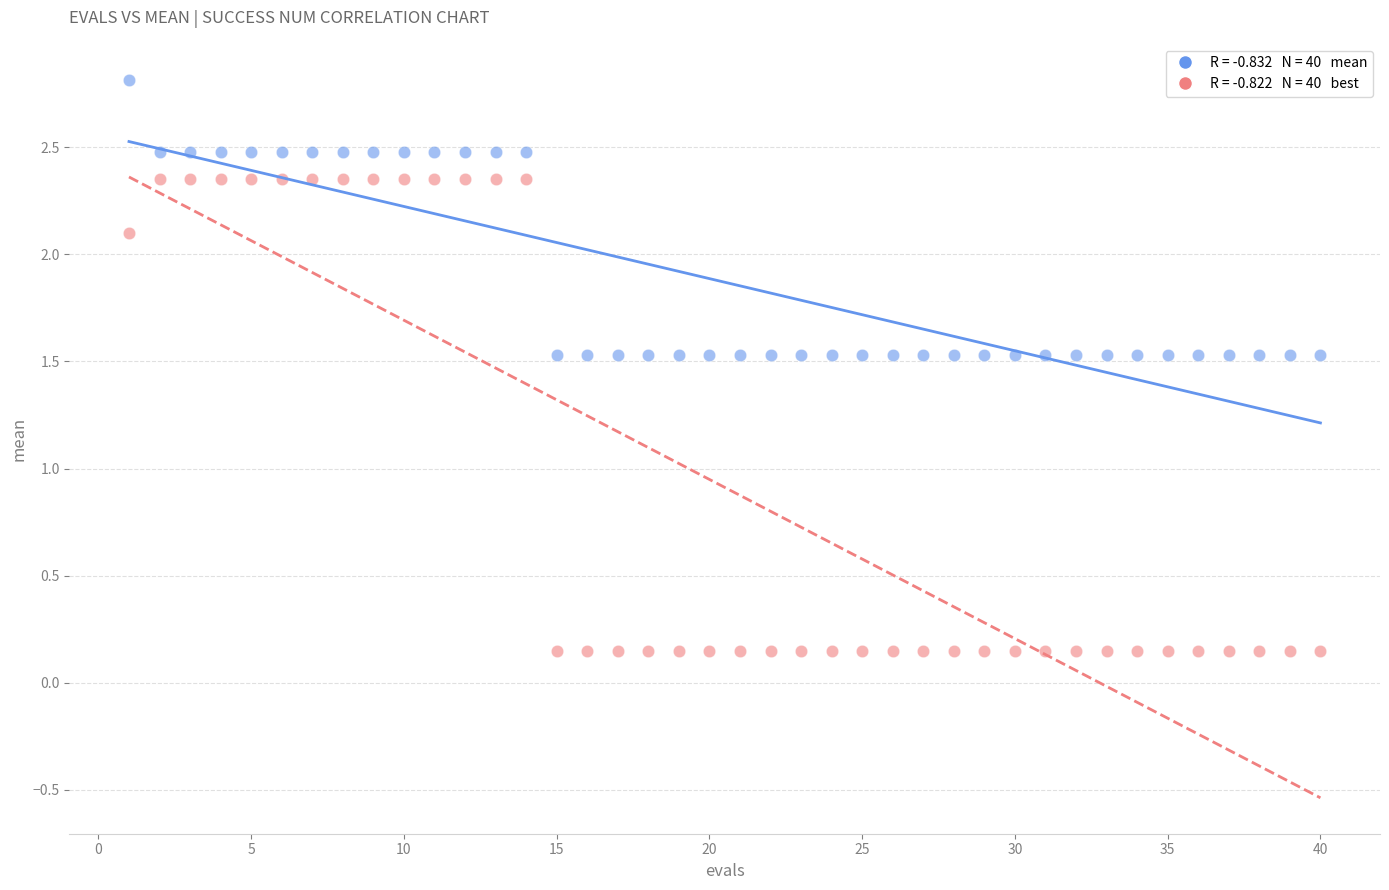

Across all data points, what is the range of Y values (max minus min)?

2.7